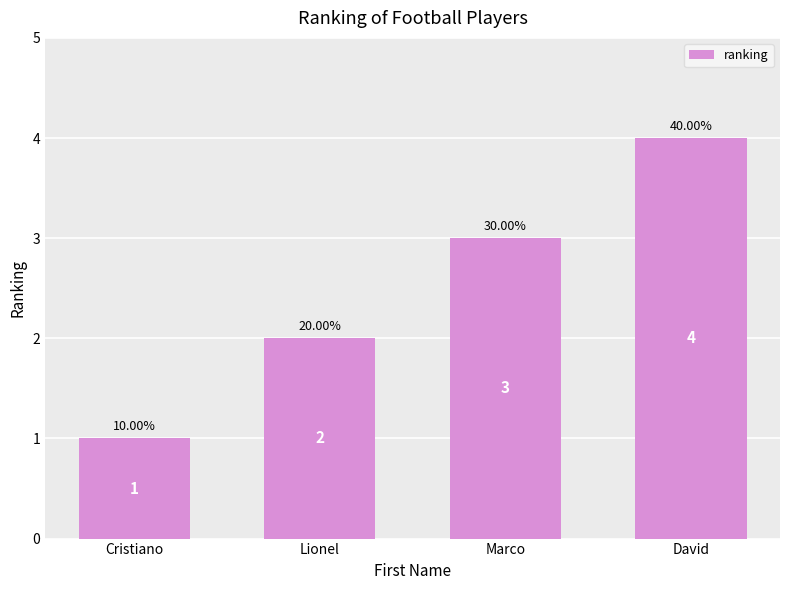

Reading right to left, extract all data points from this chart.

4	3	2	1